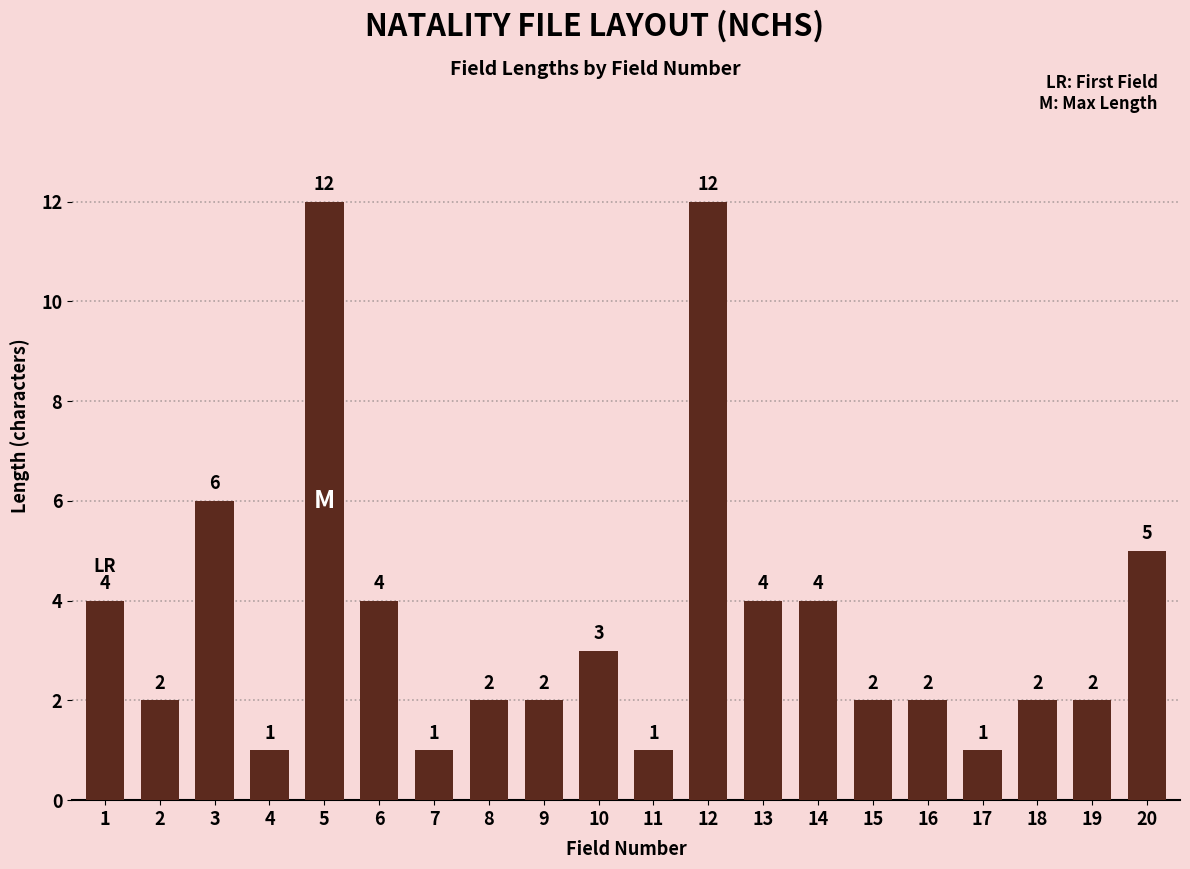

How many data points are less than 2?

4